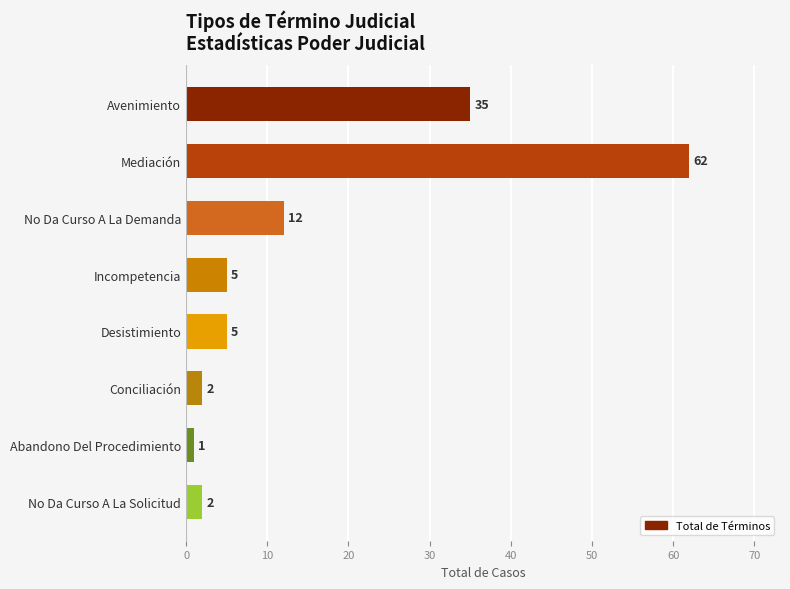

Approximately how many times larger is the value at Incompetencia compared to Desistimiento?

1.0